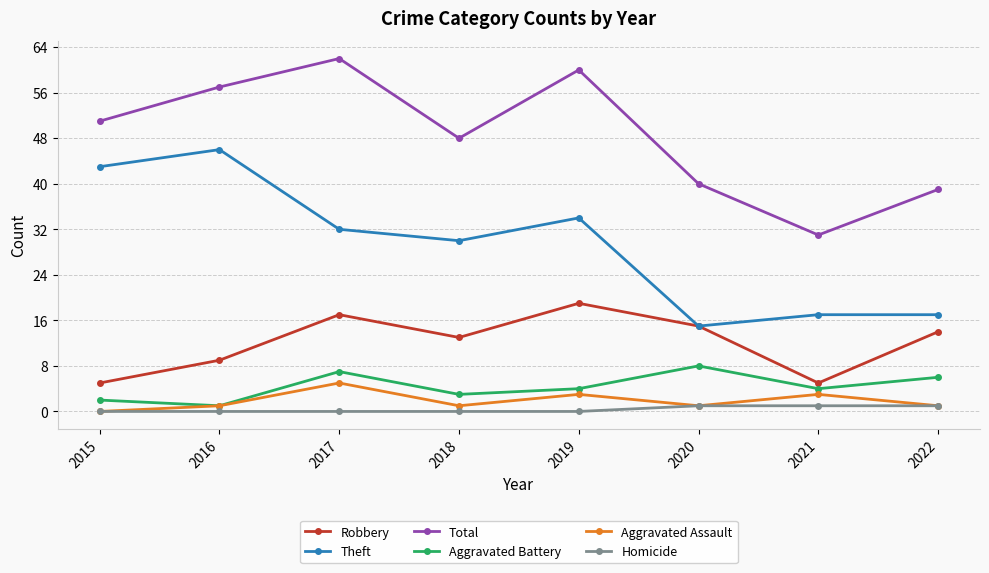

Read the Aggravated Battery value at 2017.

7